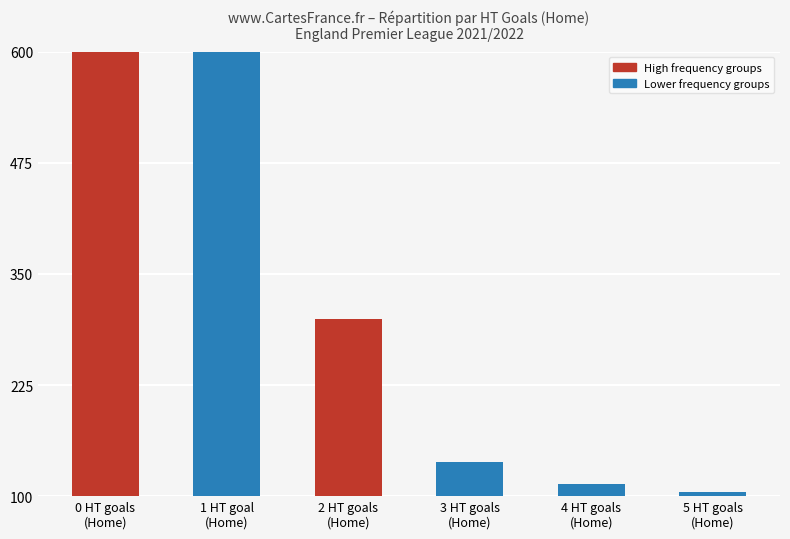

Is it true that the value at 2 HT goals
(Home) is 393?

False